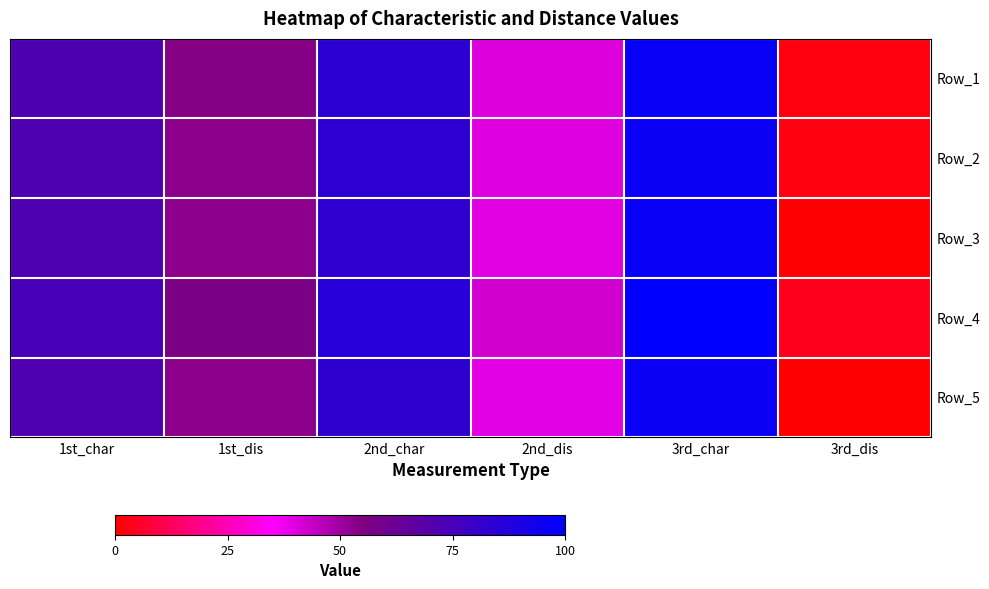

Count the number of data series in this chart.

5